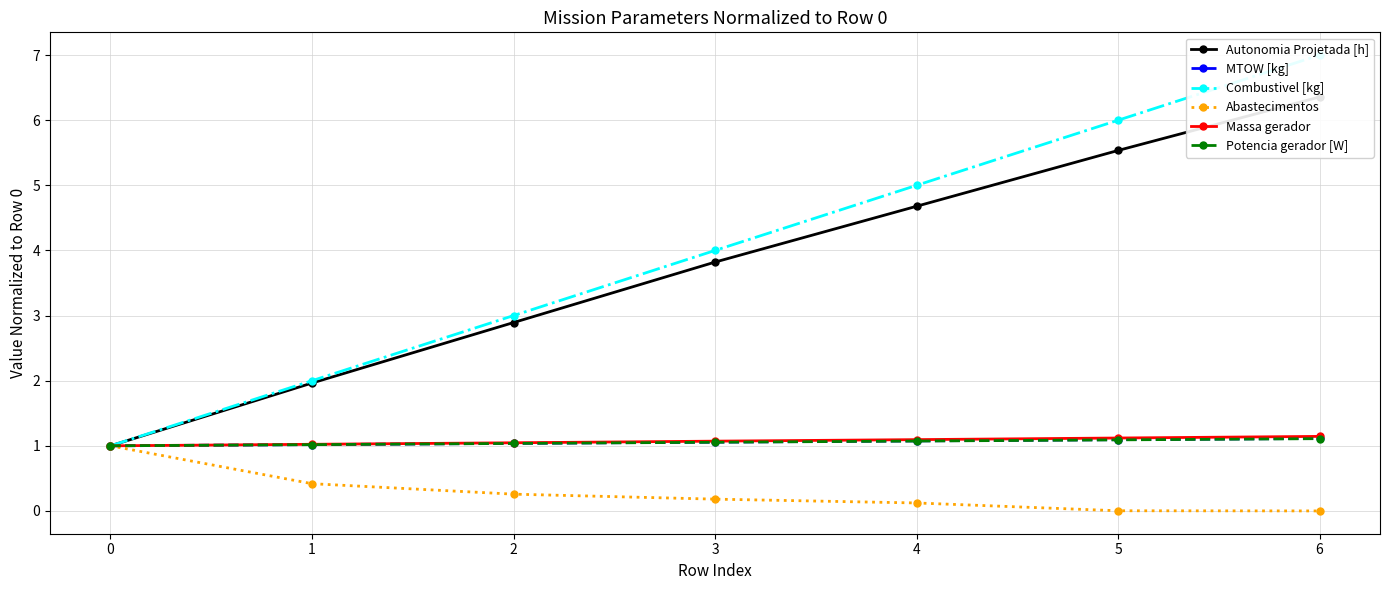

Which has a higher value, 3 or 5?

5